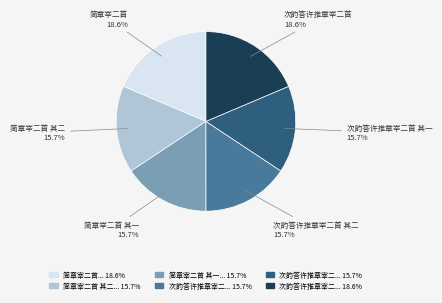

Does 简章宰二首 其二 15.7% account for over 50% of the chart?

No